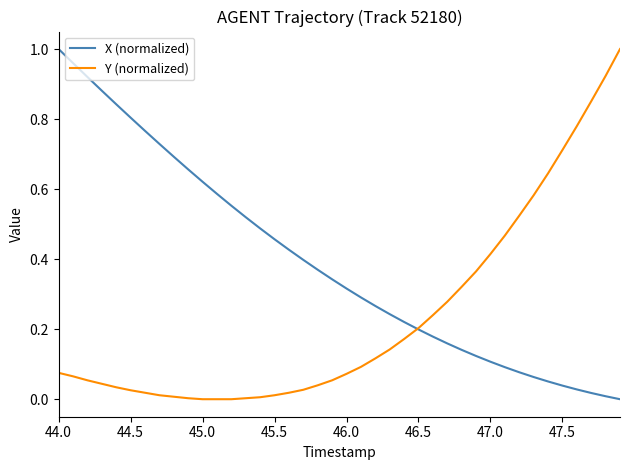

How many intersections are there between X (normalized) and Y (normalized)?

1